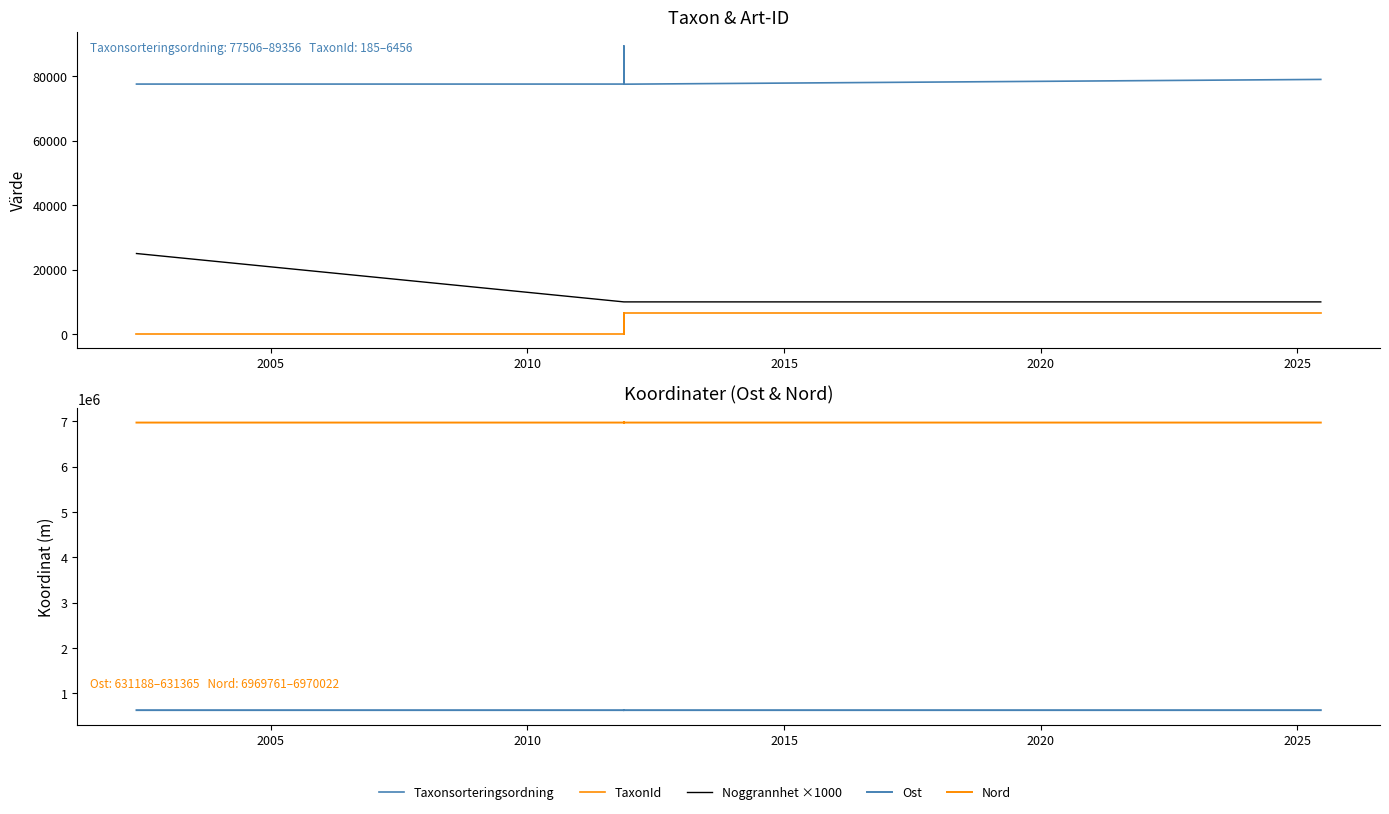

What is the lowest value of the Nord series?

6969761.8